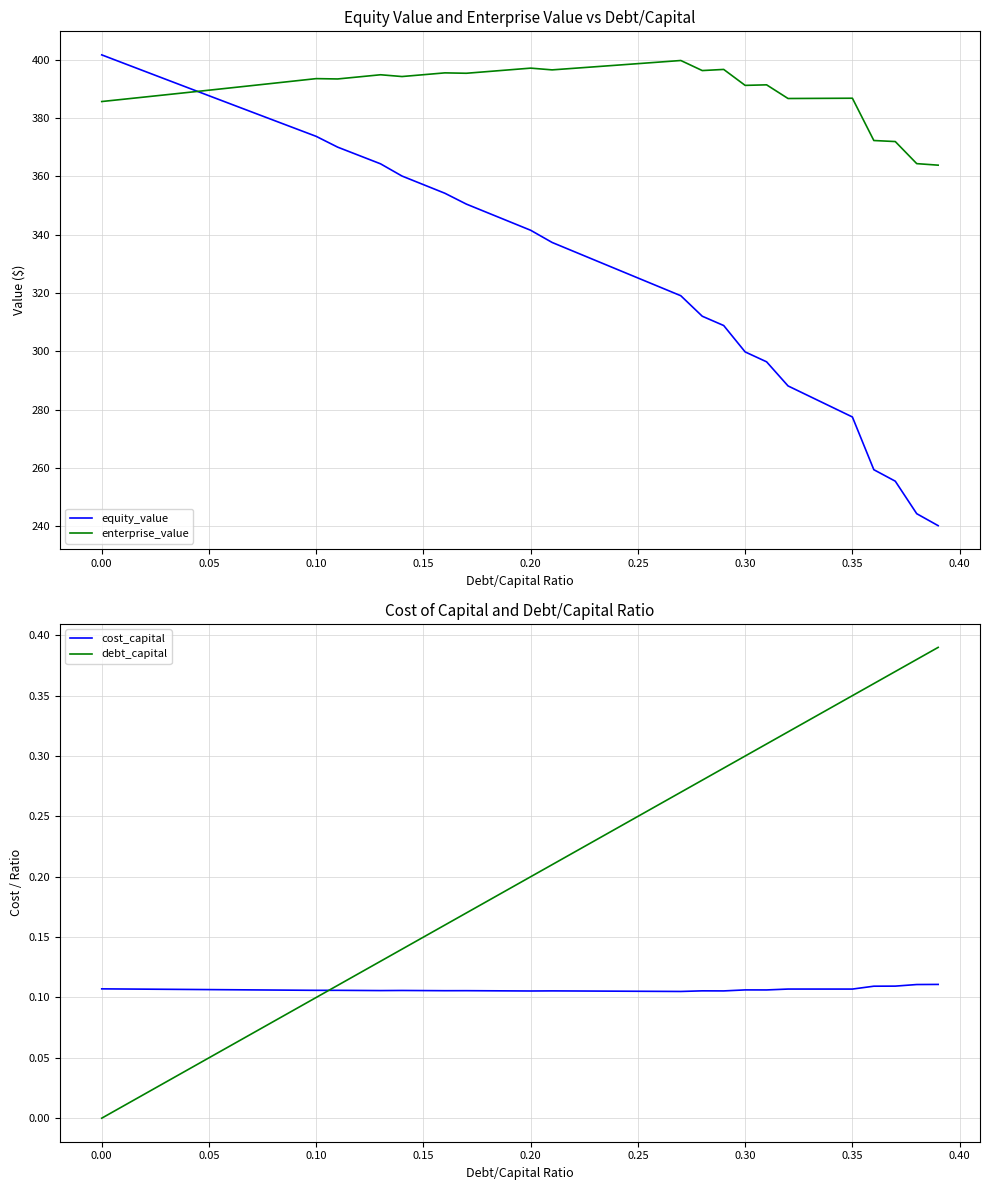

Count the number of data series in this chart.

4